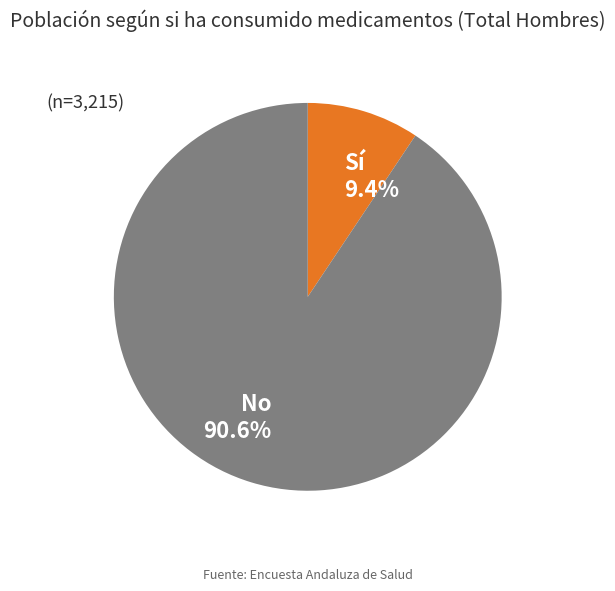

Which has a higher value, Sí or No?

No